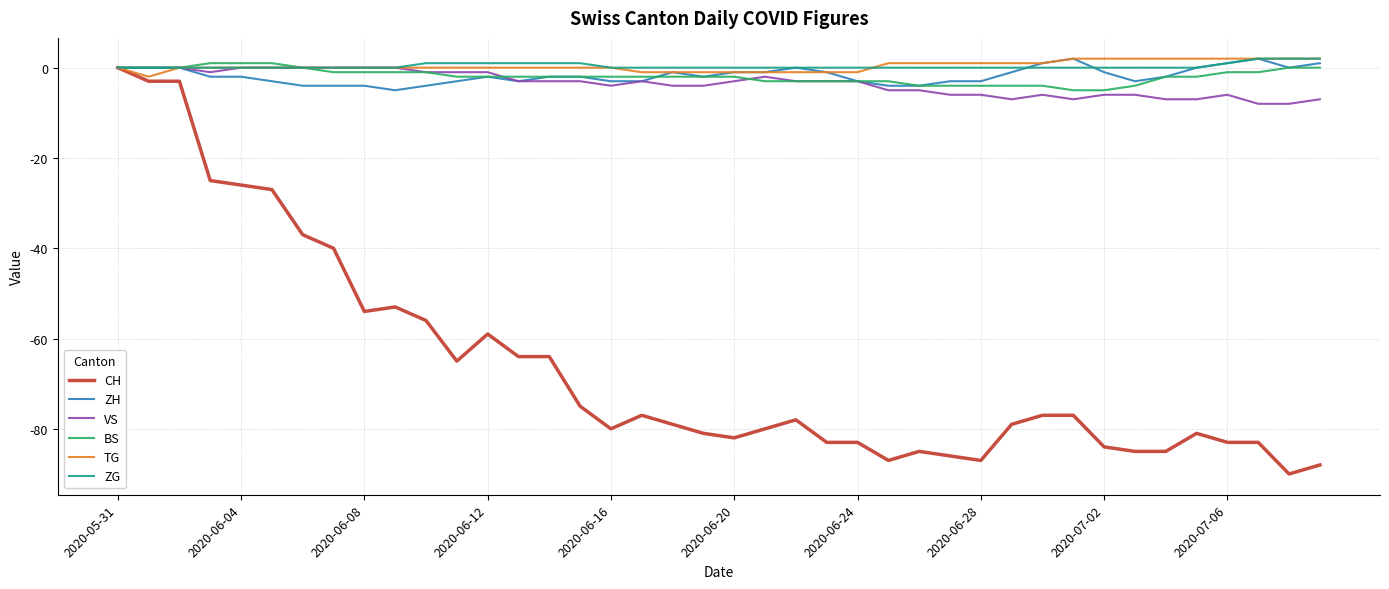

Which series has the widest spread of values?

CH